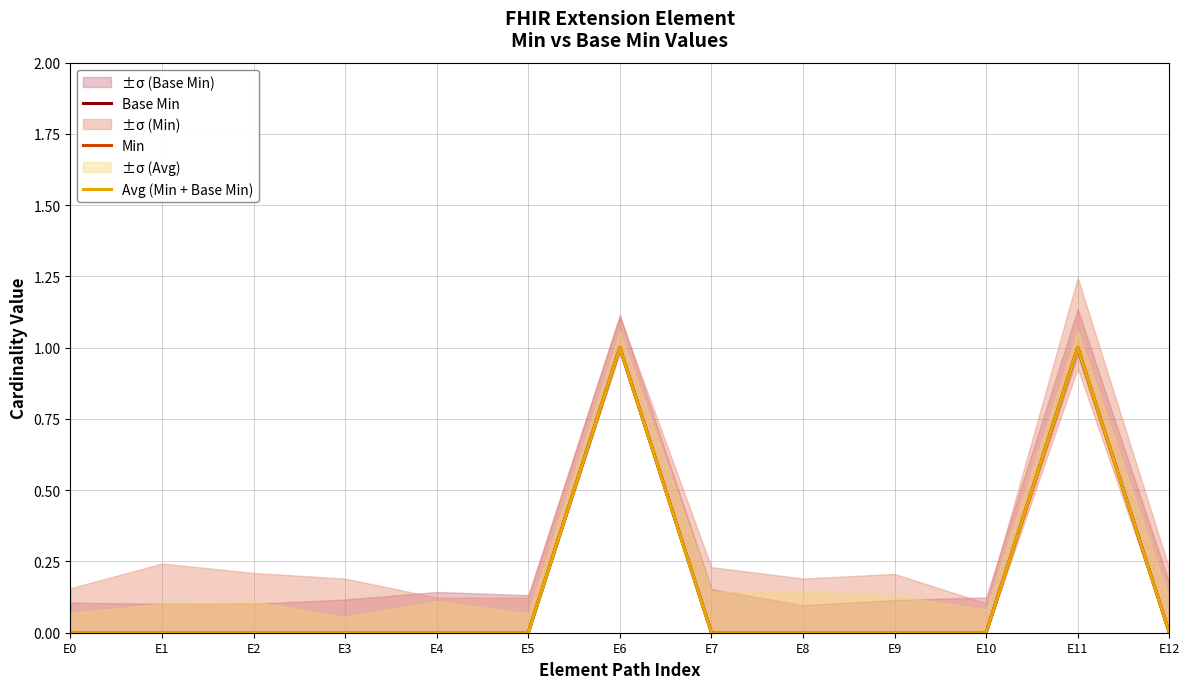

List the labels in order of Base Min value, largest first.

E6, E11, E0, E1, E2, E3, E4, E5, E7, E8, E9, E10, E12